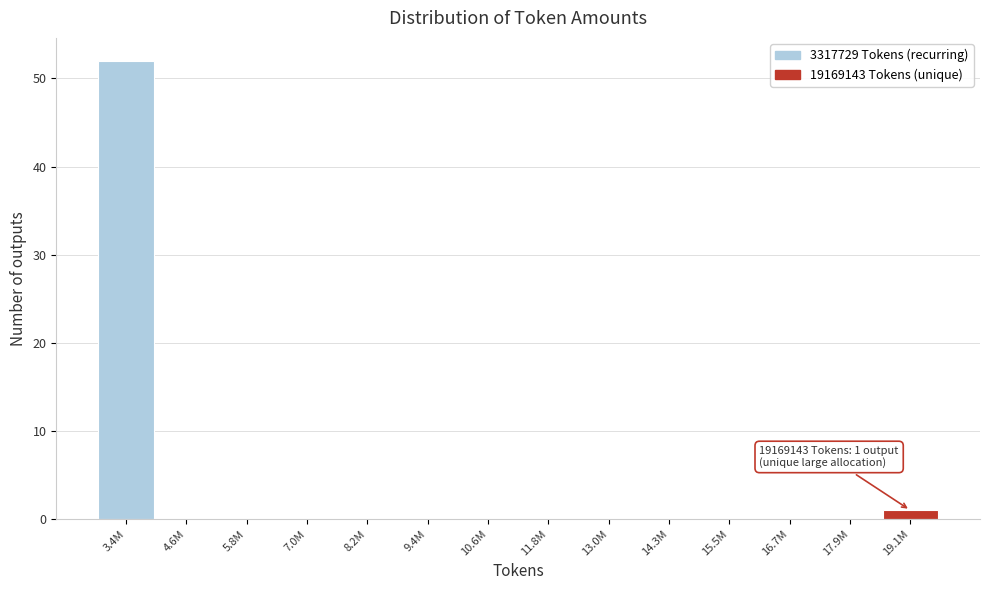

Reading right to left, what are all the values shown in this chart?

19.1M=1	17.9M=0	16.7M=0	15.5M=0	14.3M=0	13.0M=0	11.8M=0	10.6M=0	9.4M=0	8.2M=0	7.0M=0	5.8M=0	4.6M=0	3.4M=52